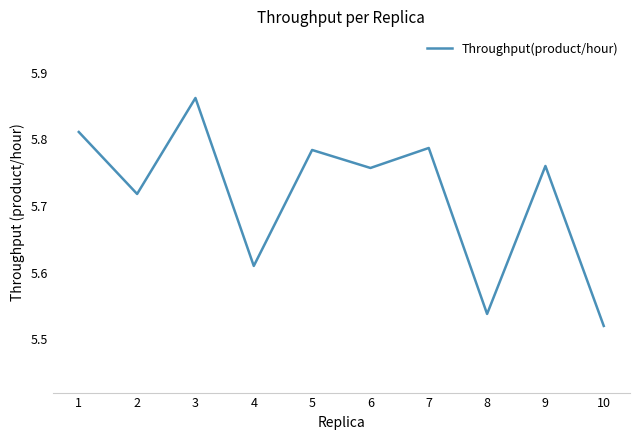

Does the chart have visible grid lines?

No